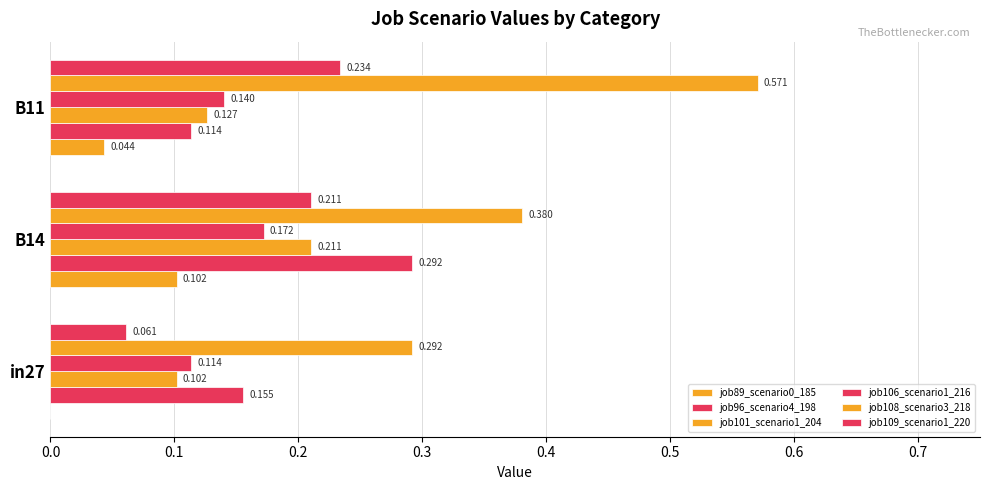

How many categories are shown in the chart?

3